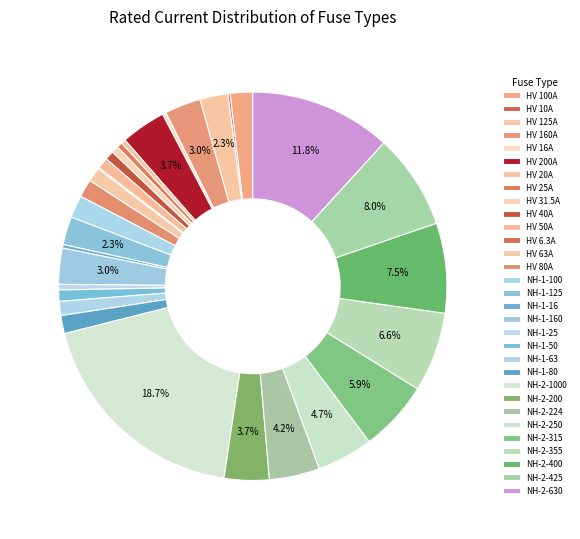

Which has a higher value, HV 10A or HV 31.5A?

HV 31.5A